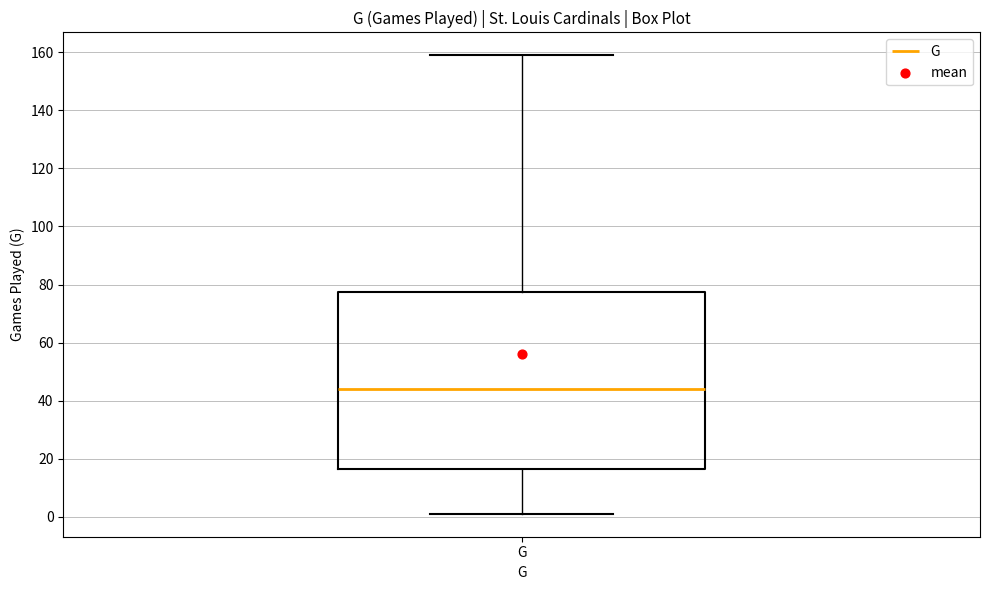

Read this box plot against the y-axis: the position of the median line, the range covered by the box, and the ends of both whiskers. The values are not printed on the chart, so give them approximately, as read against the axis.

median 44, box 16 to 78, whiskers 2 to 160